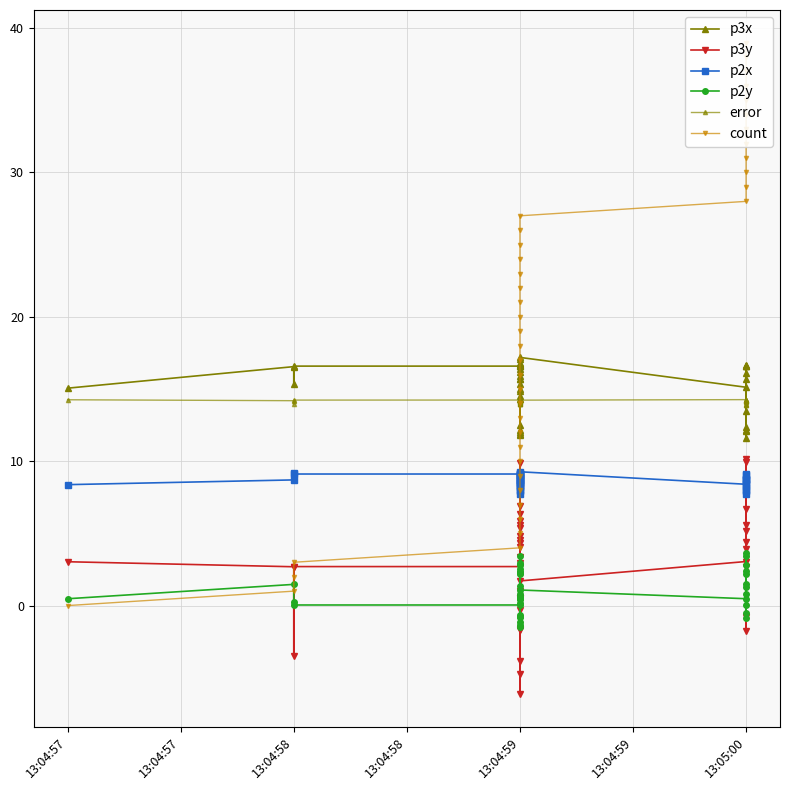

What is the difference between the maximum and second lowest values in the p3y series?

14.9